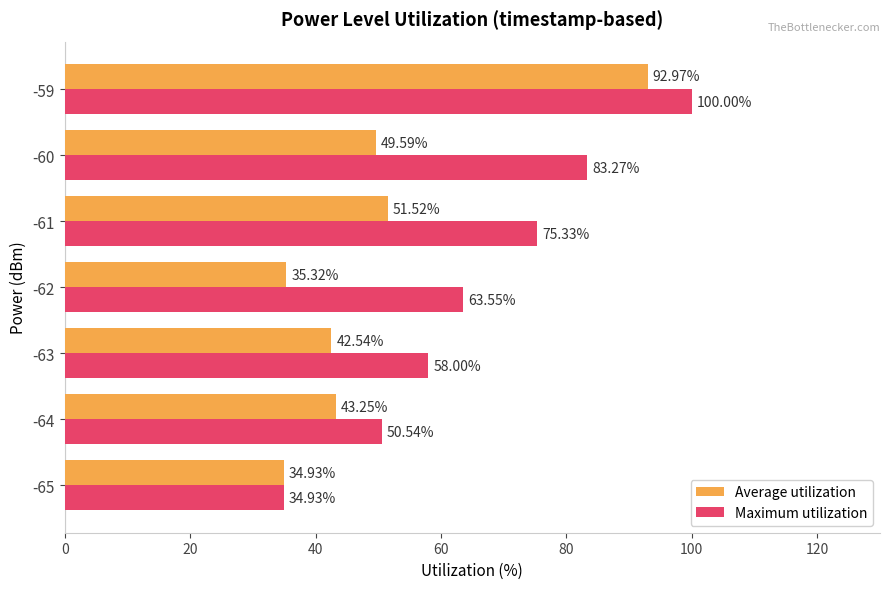

At which category is the sum across all series the highest?

-59